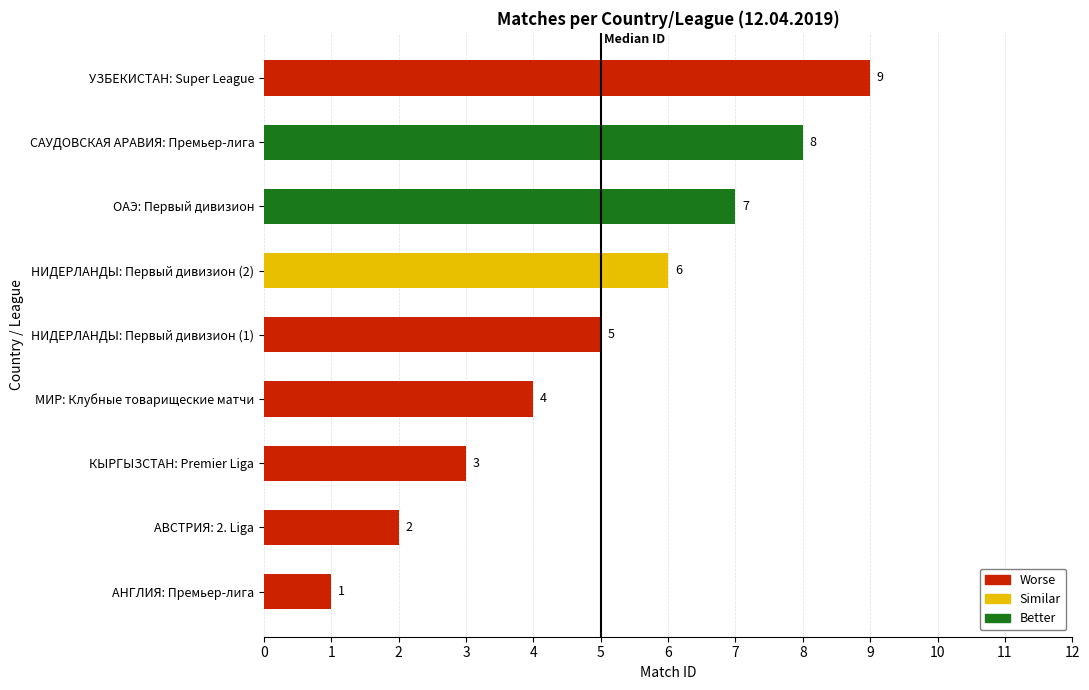

What is the maximum value shown in the chart?

9